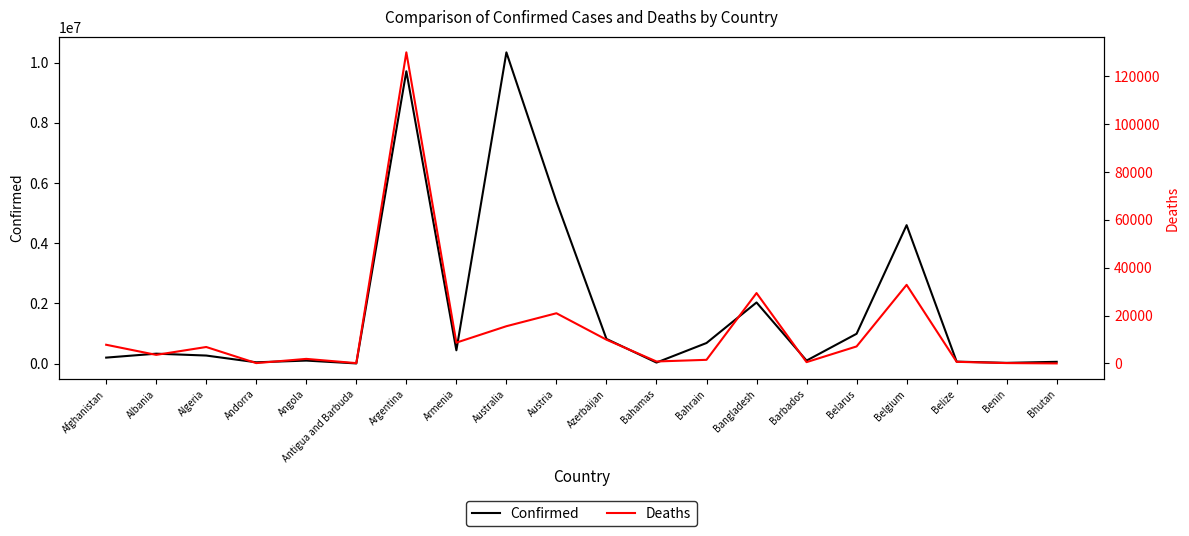

What is the approximate value of Confirmed at Bangladesh, to the nearest 10?

2034000